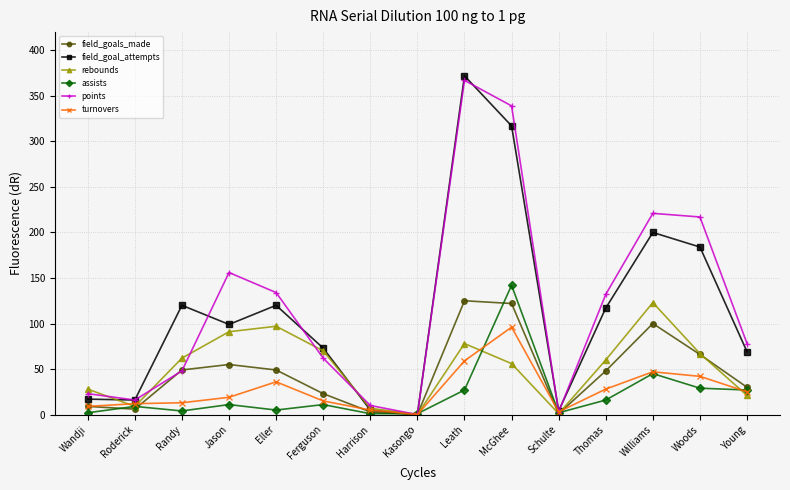

The field_goals_made series shows 122 at McGhee. True or false?

True